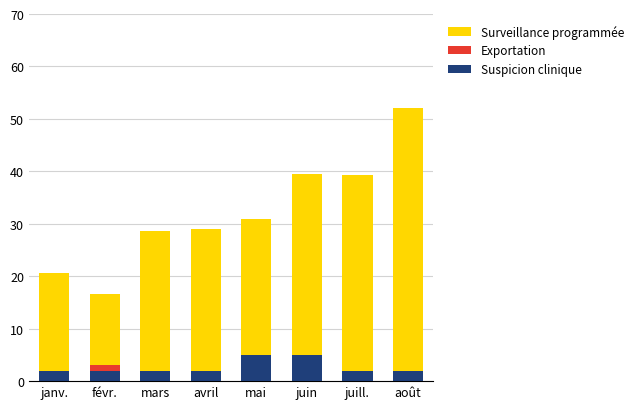

What is the total value across all series at juill.?

39.3